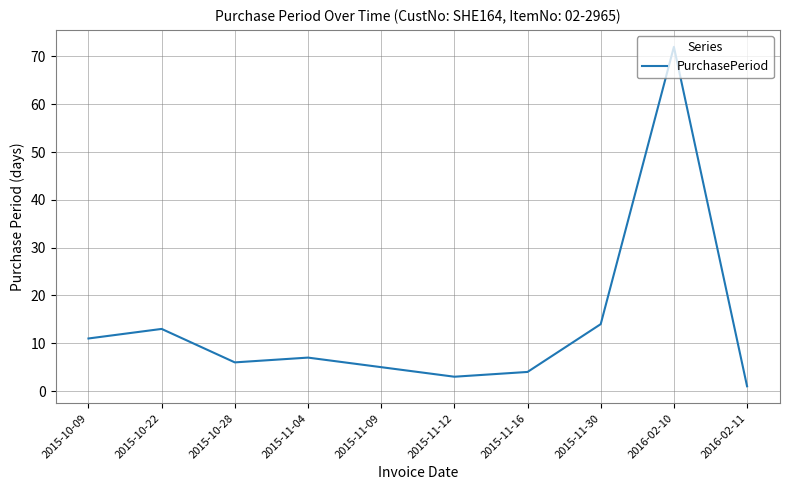

What is the sum of the values at 2015-11-12 and 2015-11-09?

8